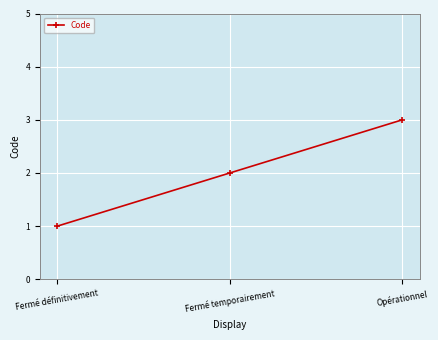

Which has a higher value, Fermé définitivement or Opérationnel?

Opérationnel